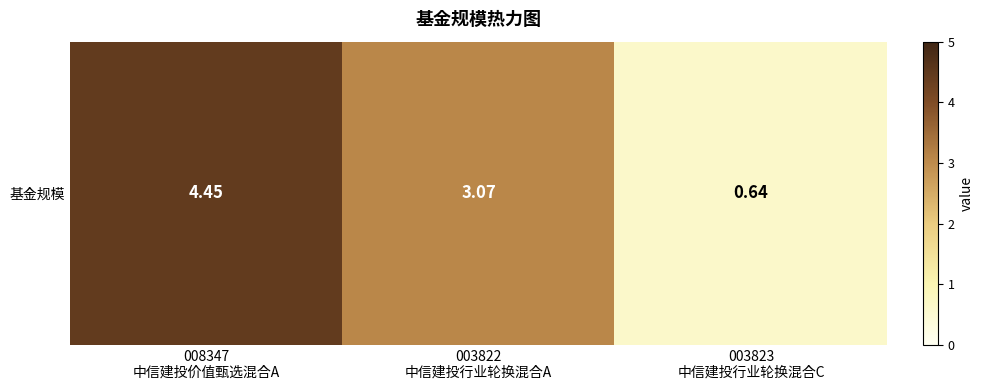

Reading left to right, transcribe all the data shown in this chart.

008347
中信建投价值甄选混合A=4.5	003822
中信建投行业轮换混合A=3.1	003823
中信建投行业轮换混合C=0.6